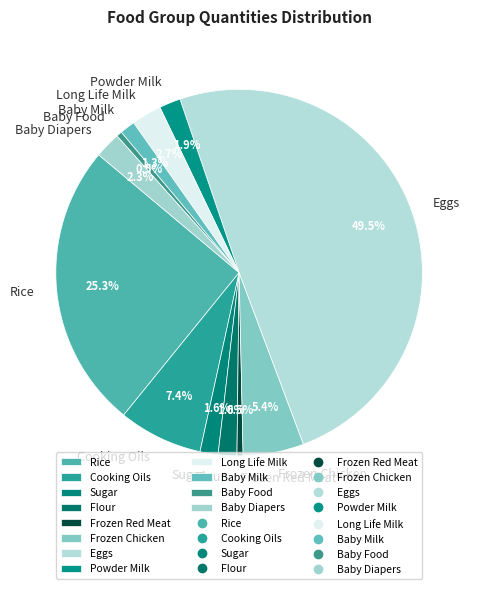

What is the largest slice in the pie chart?

Eggs